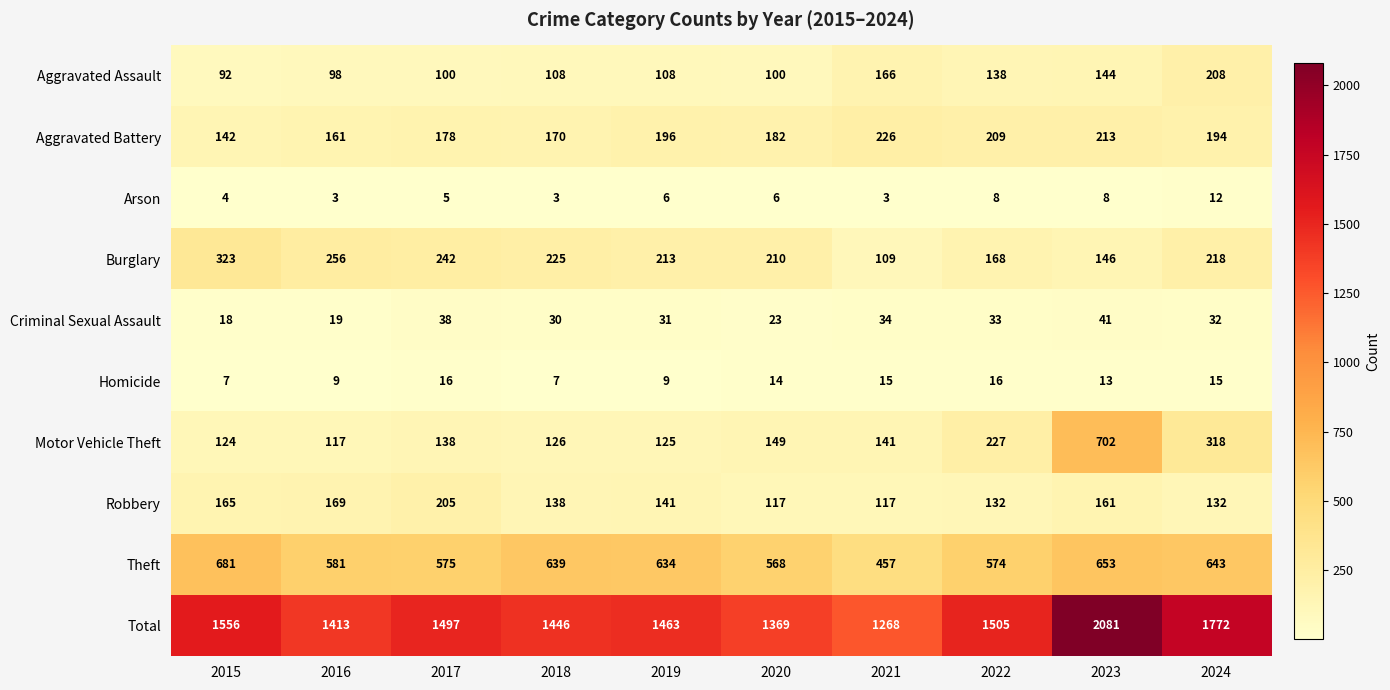

What is the approximate value of Motor Vehicle Theft at 2024?

318